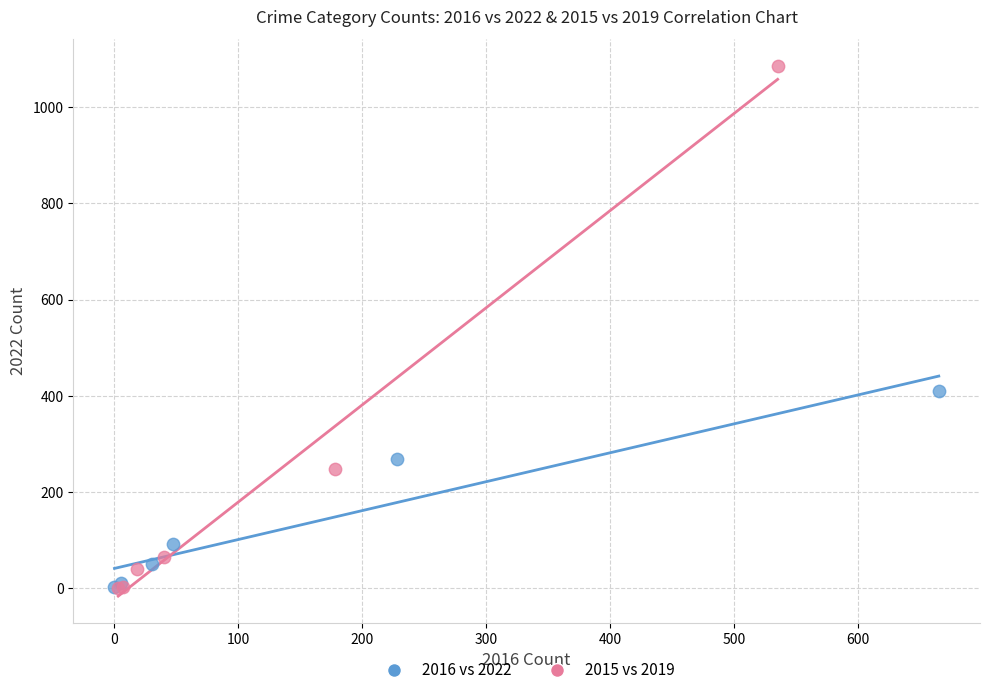

Which series reaches the maximum Y coordinate?

2015 vs 2019